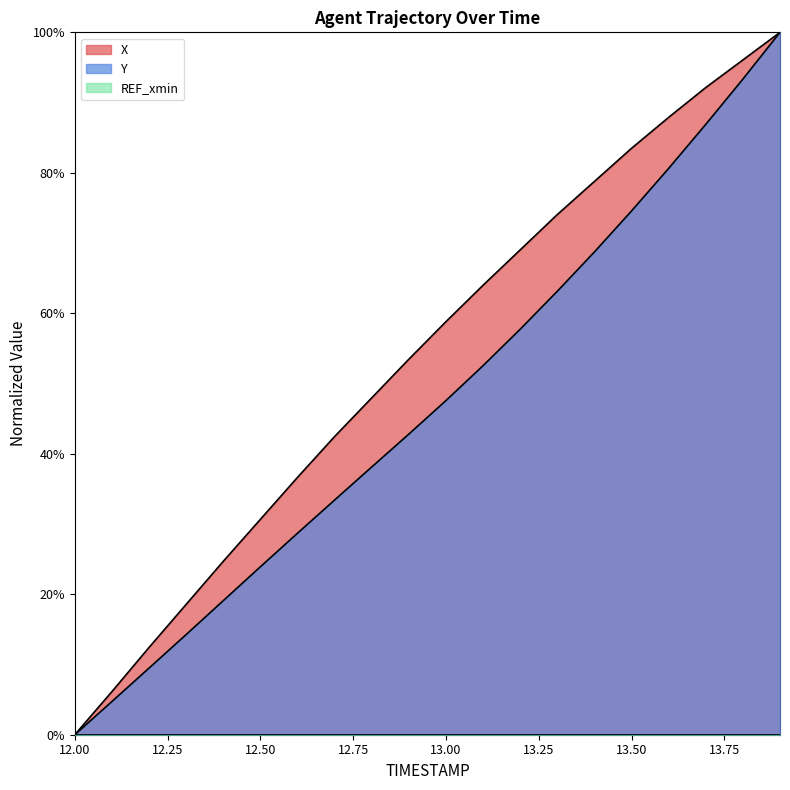

How many positive values does the Y series have?

19